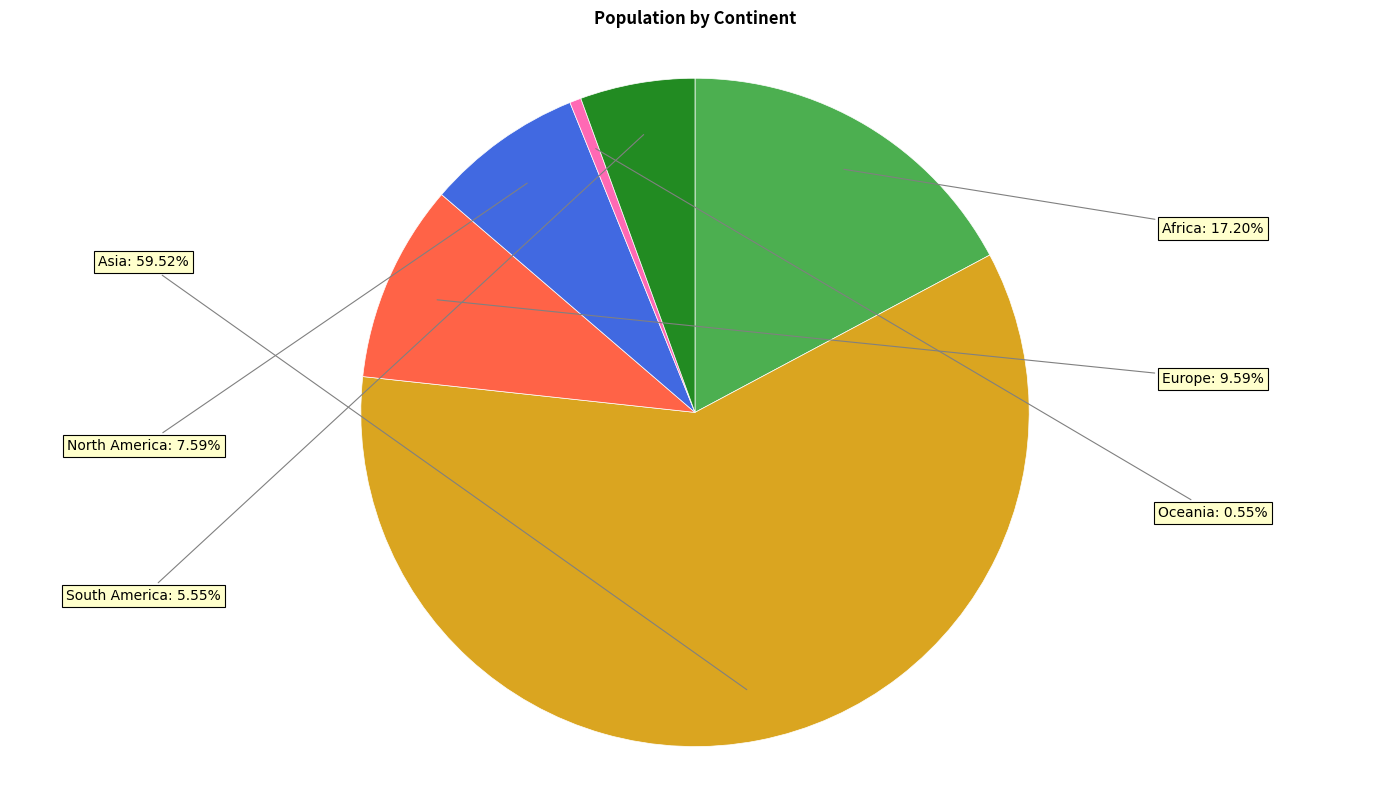

To the nearest percent, what is the average slice percentage?

17%